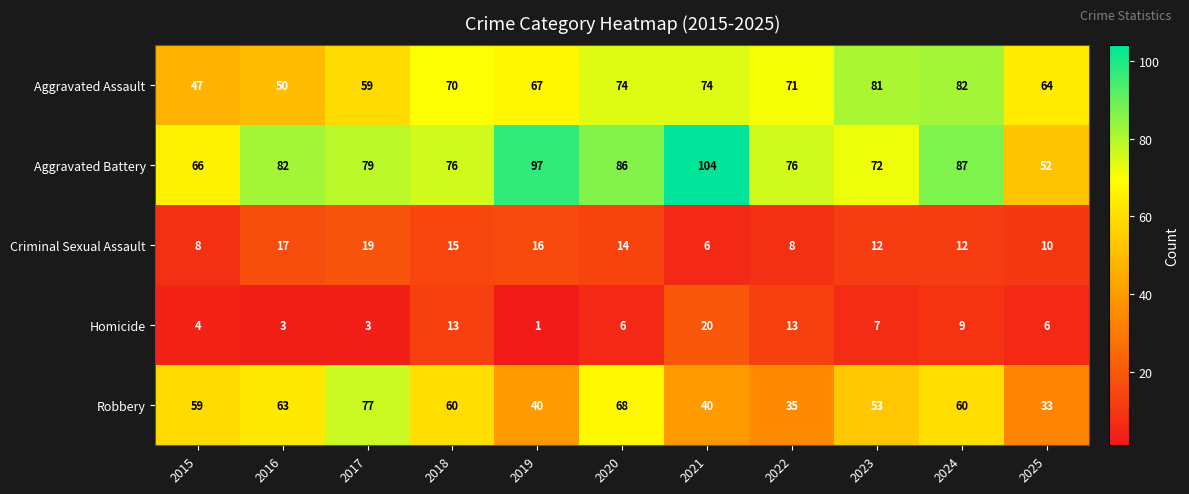

What is the difference between the second highest and minimum values in the Aggravated Battery series?

45